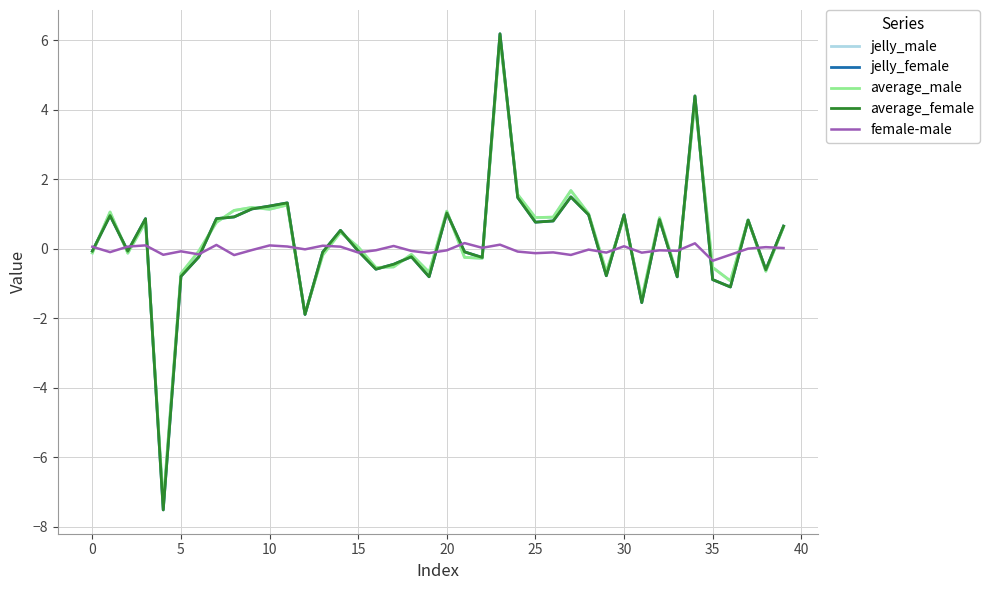

What is the minimum value for average_male?

-7.3